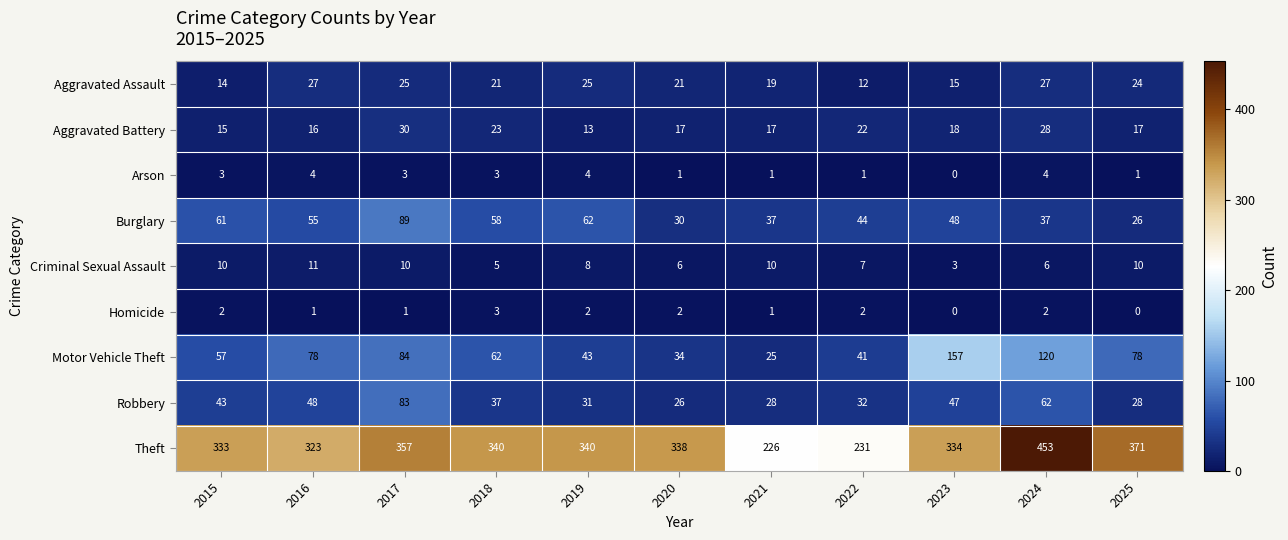

What is the difference between the second highest and minimum values in the Motor Vehicle Theft series?

95